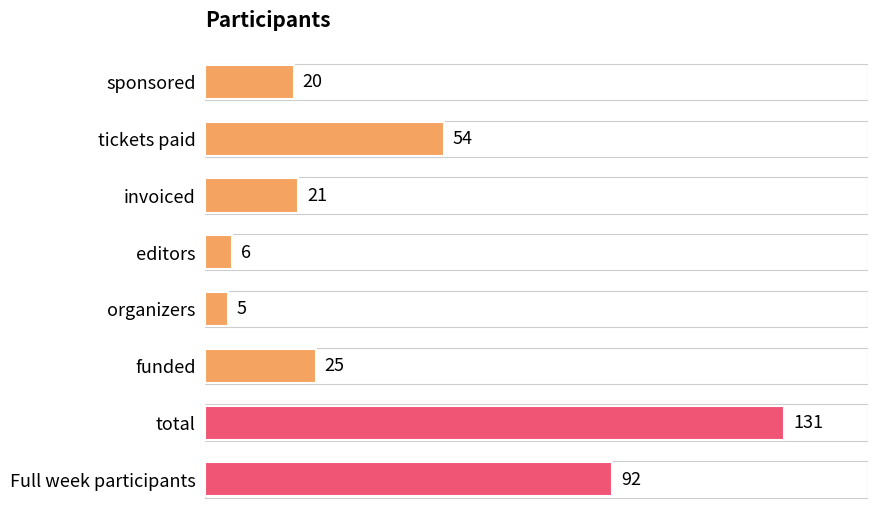

Reading top to bottom, what are all the values shown in this chart?

sponsored=20	tickets paid=54	invoiced=21	editors=6	organizers=5	funded=25	total=131	Full week participants=92